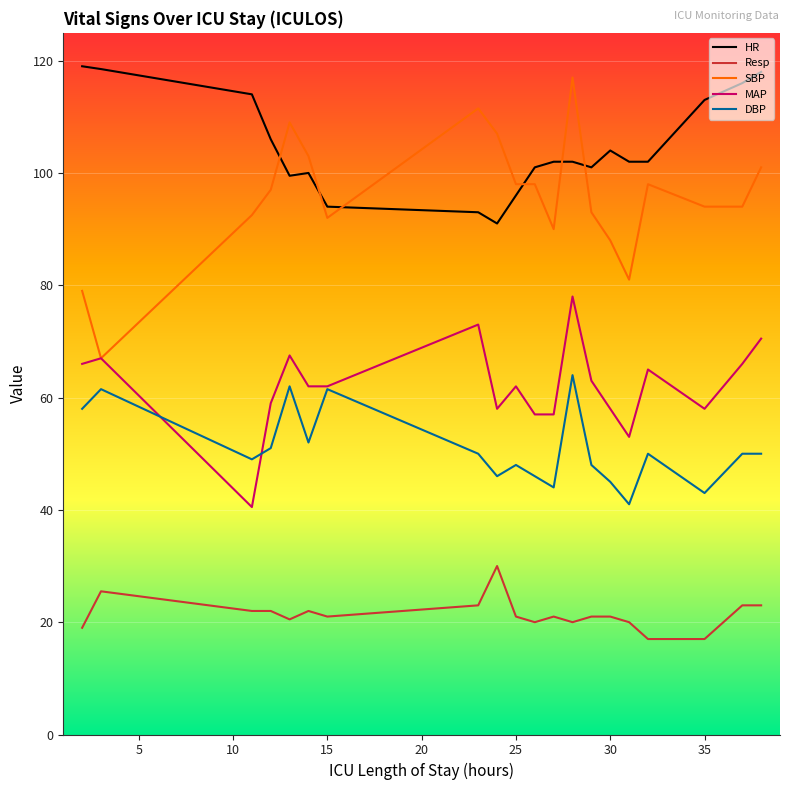

What is the difference between the maximum and minimum values in the HR series?

28.0